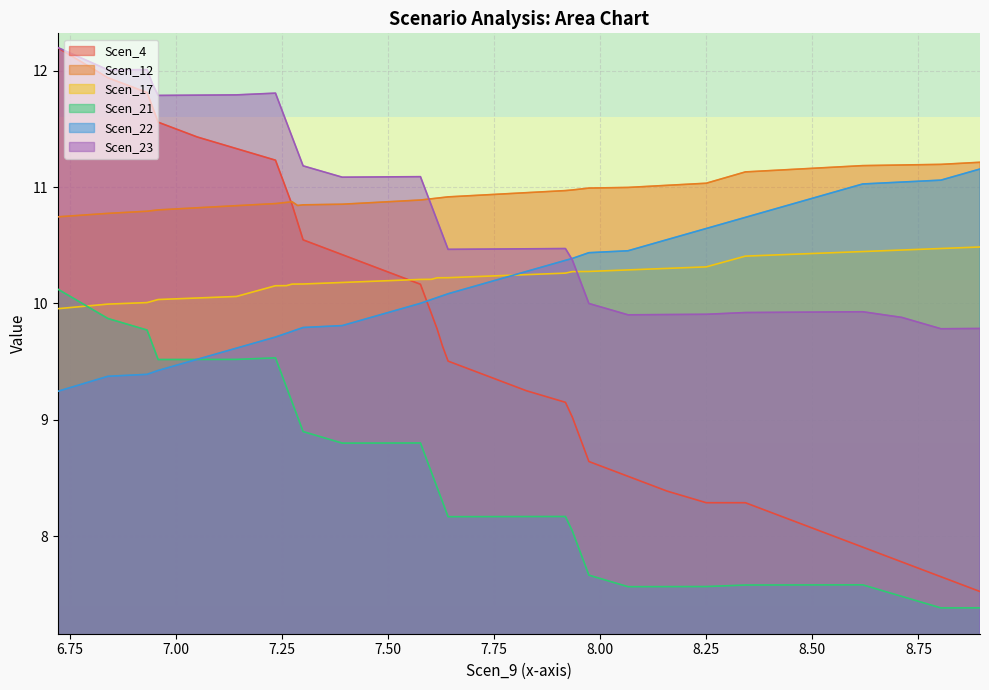

Does the chart display data point markers on the line(s)?

No